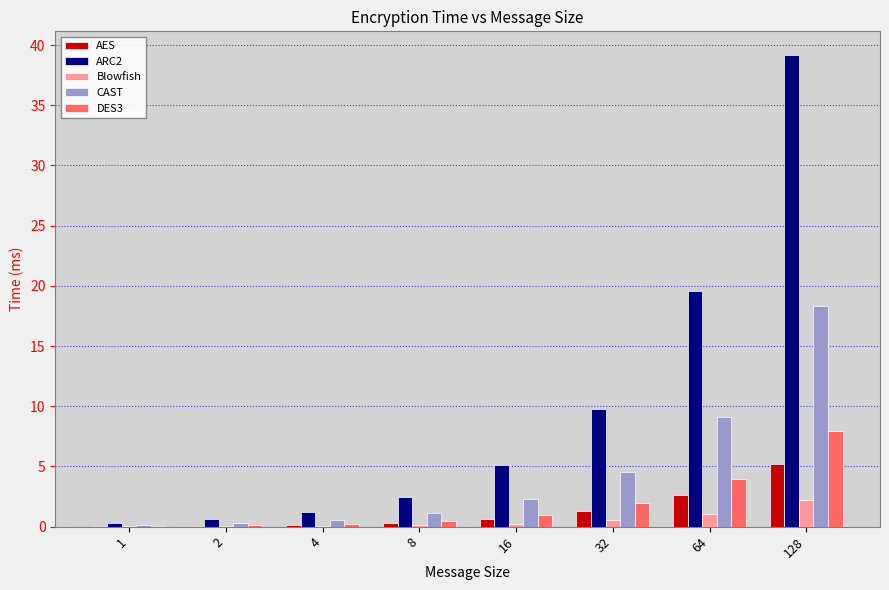

Which series changed the most between 1 and 8?

ARC2